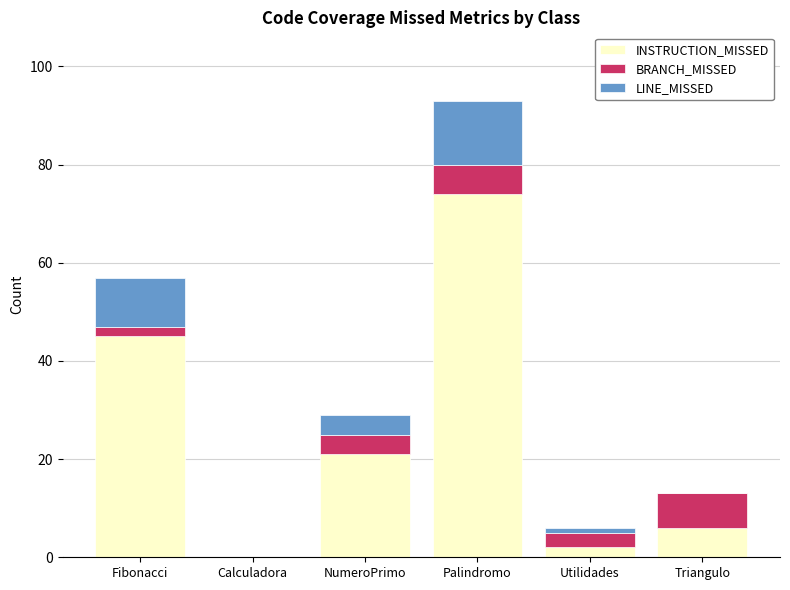

What is the total value across all series at Palindromo?

93